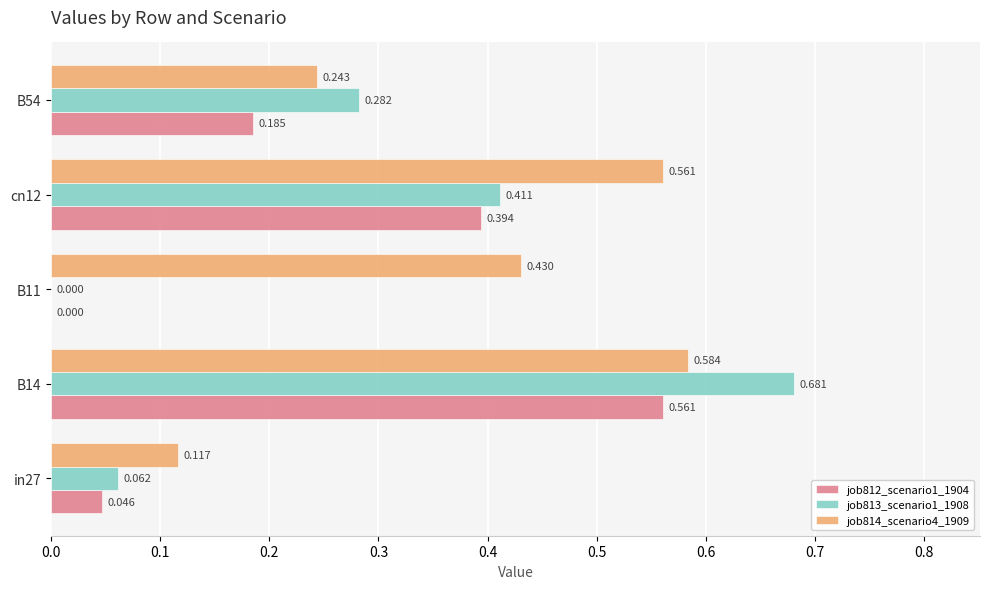

Where is job812_scenario1_1904 nearest to the value 0?

B11